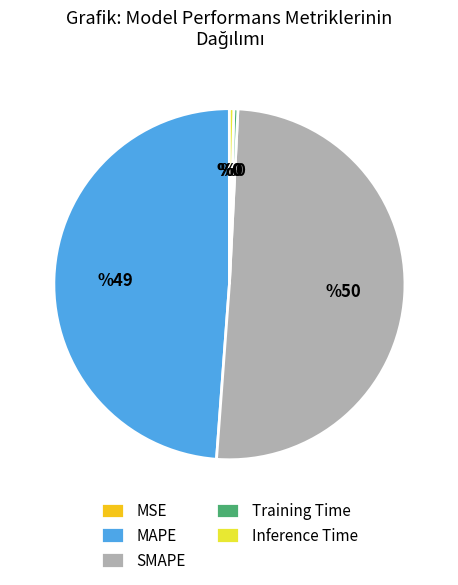

Is there any slice that represents more than half of the pie?

Yes